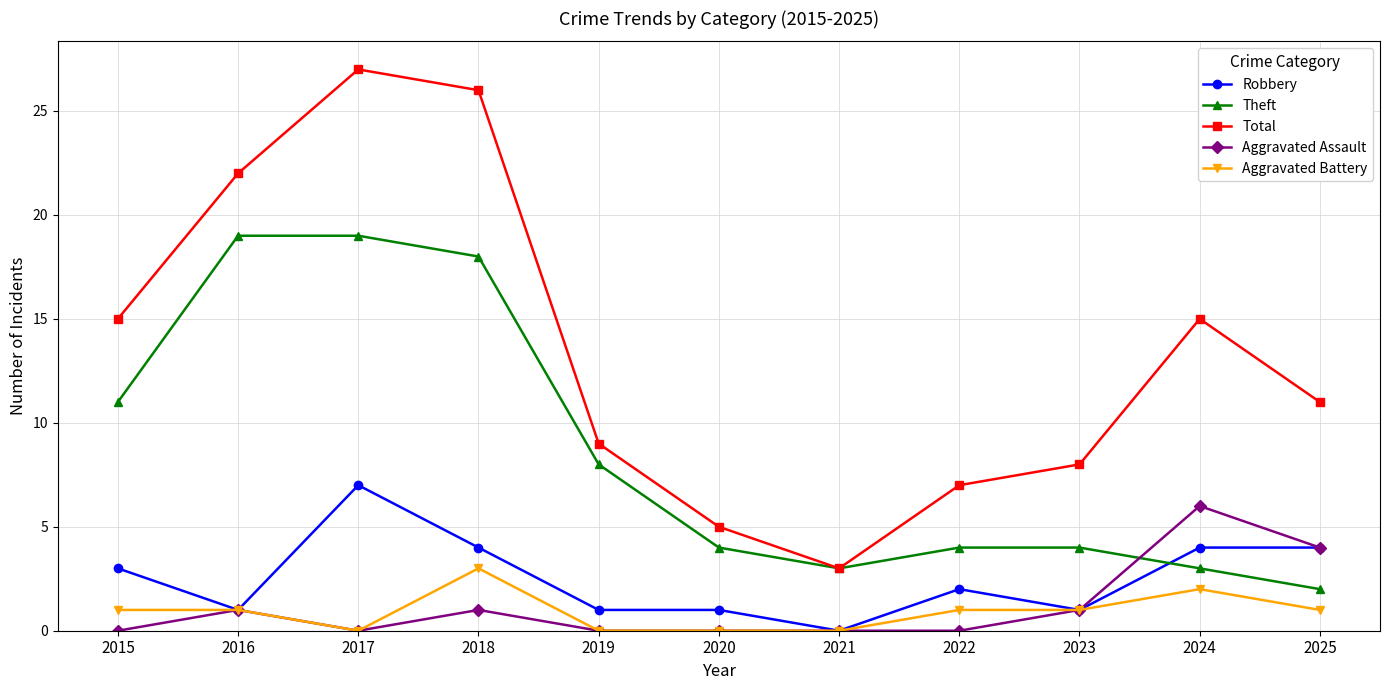

Reading right to left, extract all data points from this chart.

Robbery: 2025=4	2024=4	2023=1	2022=2	2021=0	2020=1	2019=1	2018=4	2017=7	2016=1	2015=3
Theft: 2025=2	2024=3	2023=4	2022=4	2021=3	2020=4	2019=8	2018=18	2017=19	2016=19	2015=11
Total: 2025=11	2024=15	2023=8	2022=7	2021=3	2020=5	2019=9	2018=26	2017=27	2016=22	2015=15
Aggravated Assault: 2025=4	2024=6	2023=1	2022=0	2021=0	2020=0	2019=0	2018=1	2017=0	2016=1	2015=0
Aggravated Battery: 2025=1	2024=2	2023=1	2022=1	2021=0	2020=0	2019=0	2018=3	2017=0	2016=1	2015=1